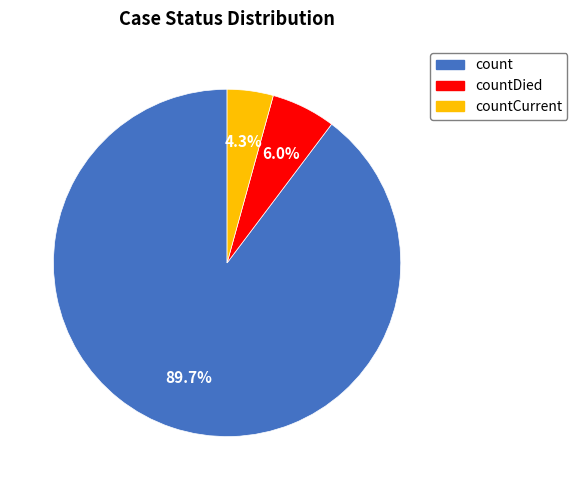

Does countDied account for over 50% of the chart?

No